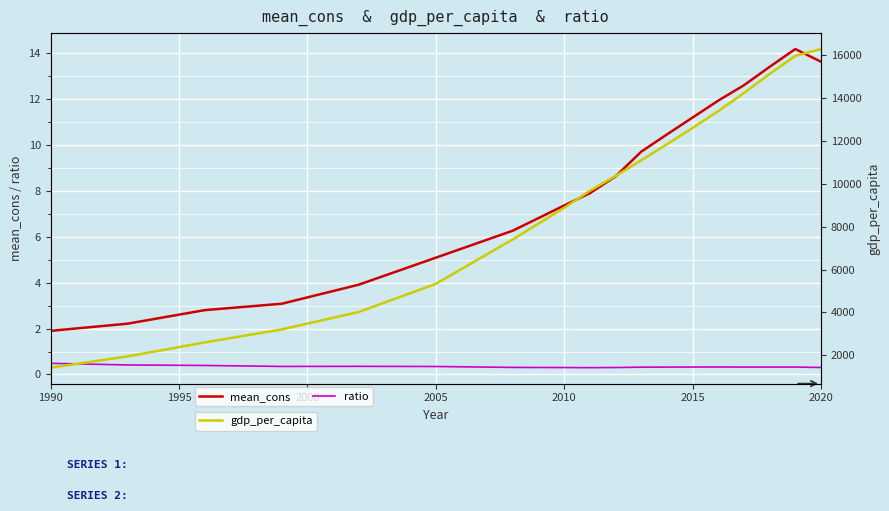

How many categories are shown in the chart?

18